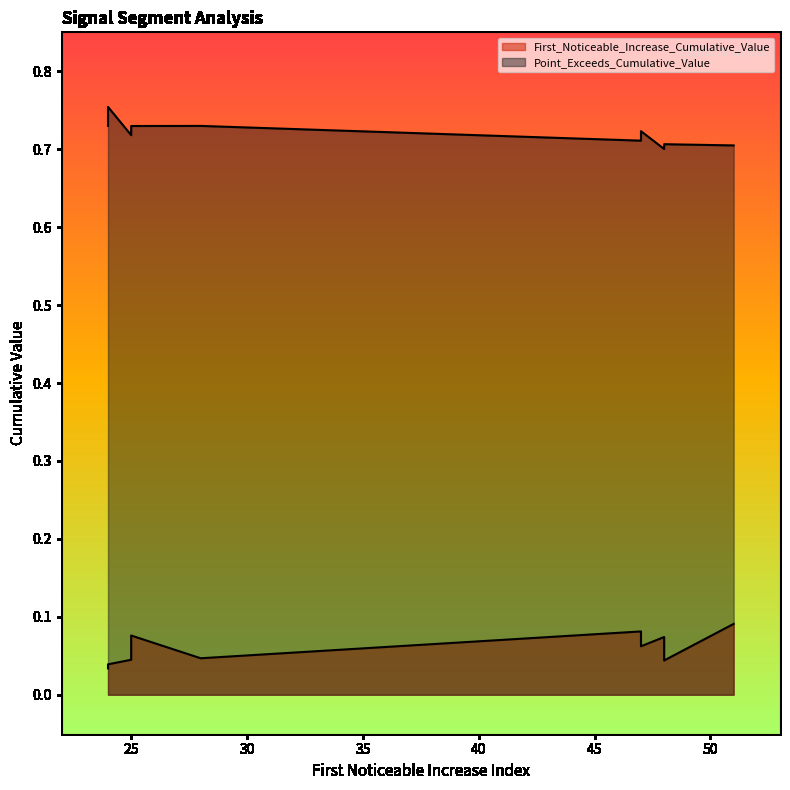

Which has a higher value, 48 or 47?

48